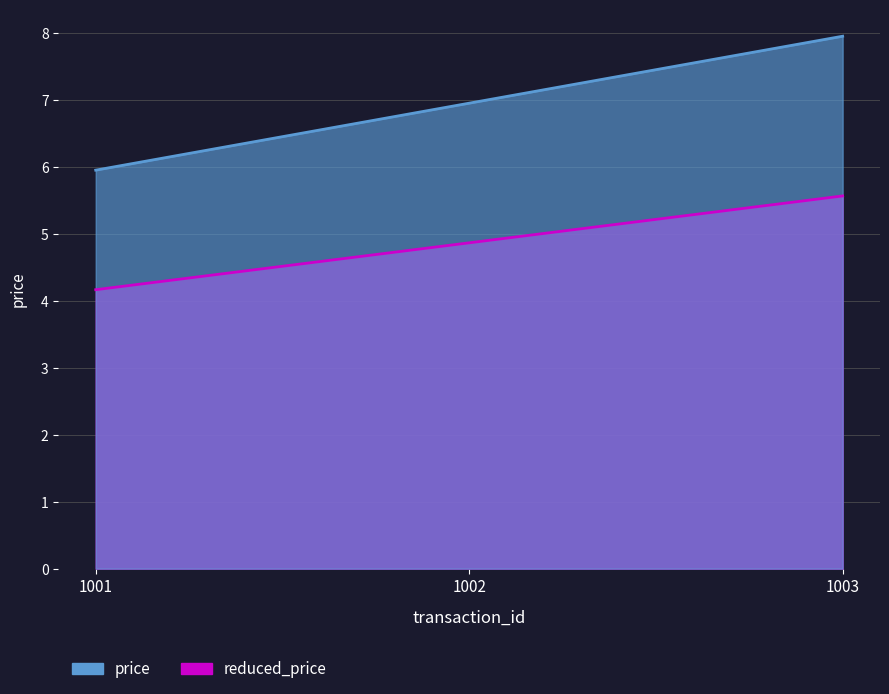

What is the total value across all series at 1002?

11.8